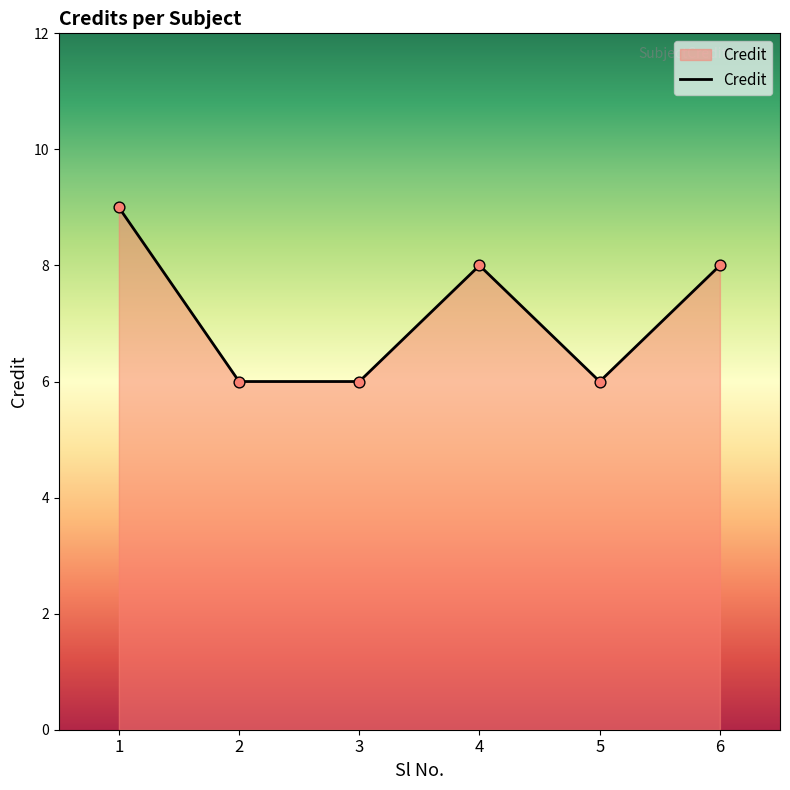

Which has a higher value, 4 or 5?

4